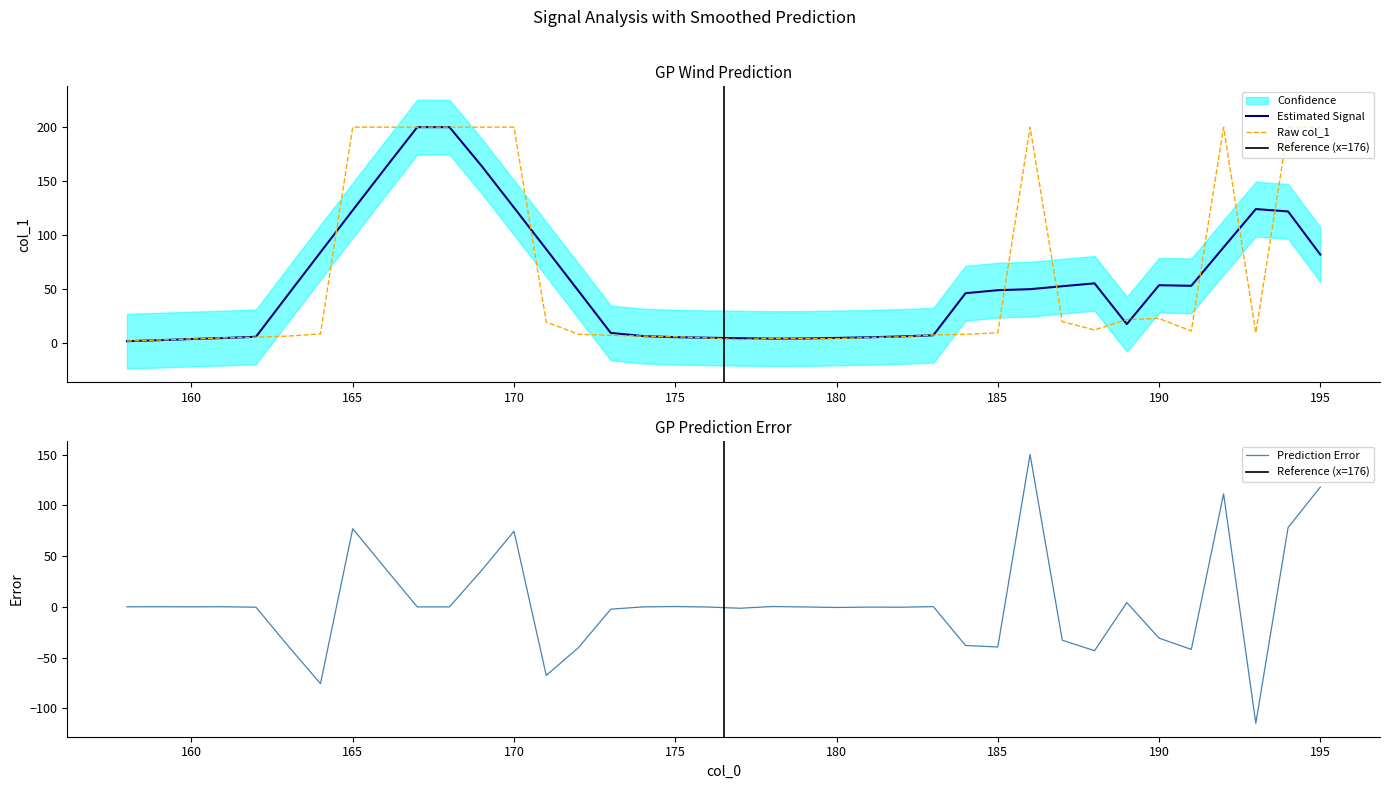

What is the average value?

58.7